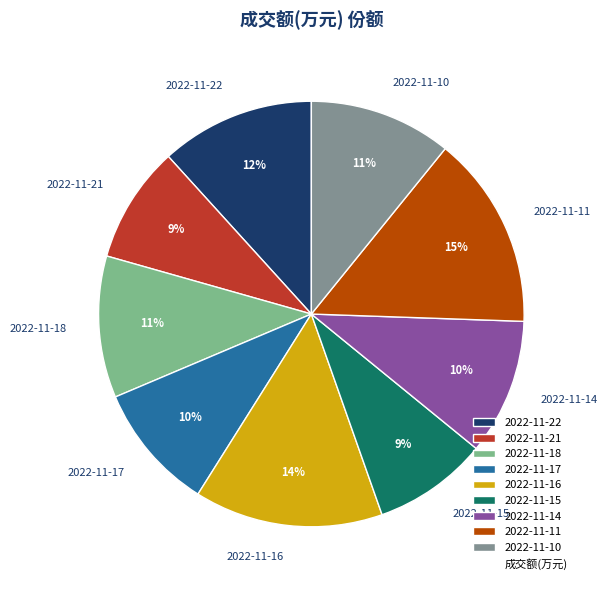

Is the sum of 2022-11-21 and 2022-11-10 greater than half?

No